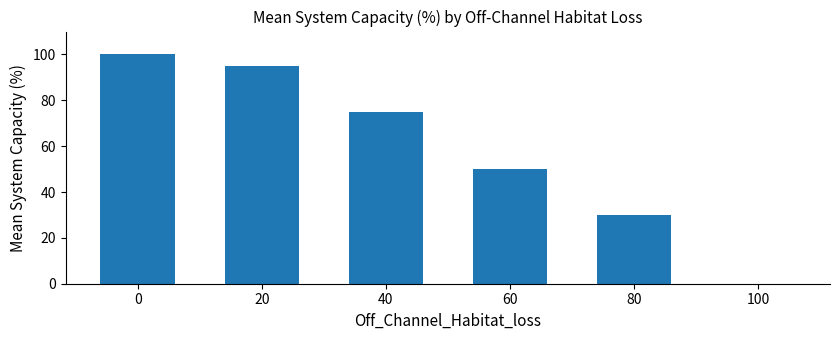

Read the value at 20, to the nearest 5.

95